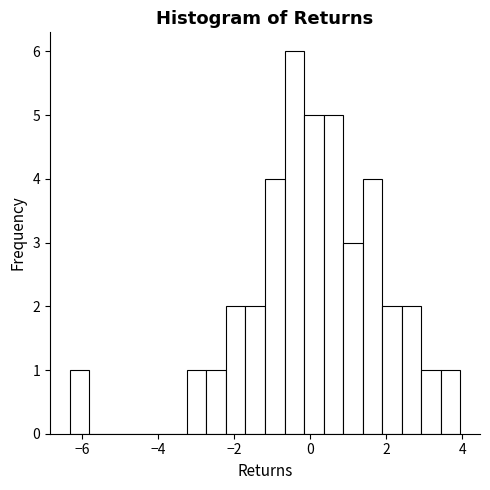

Read against the x-axis, roughly where is the centre of the tallest bar?

-0.4